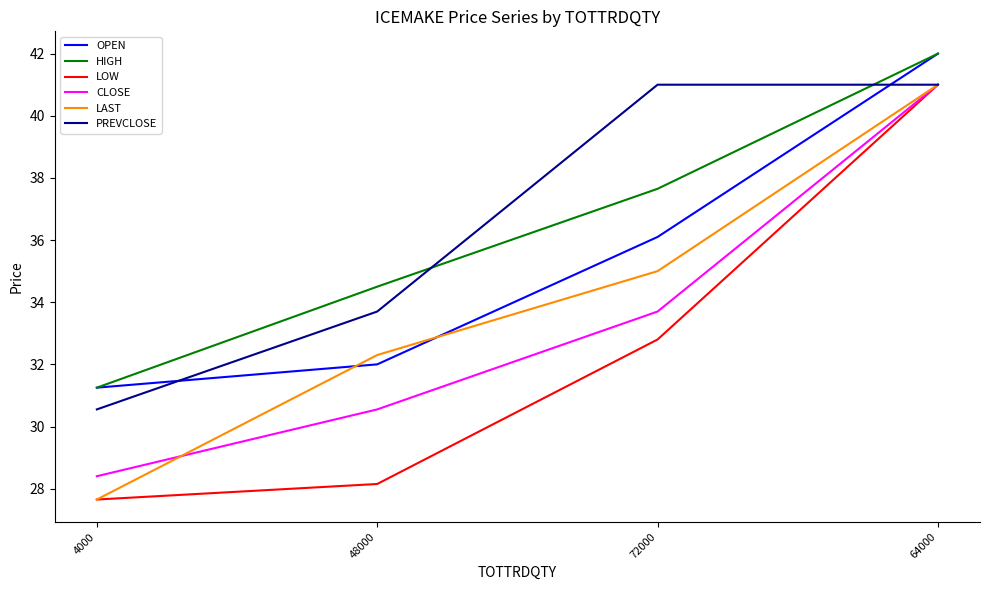

What are all the series names shown in the legend?

OPEN, HIGH, LOW, CLOSE, LAST, PREVCLOSE